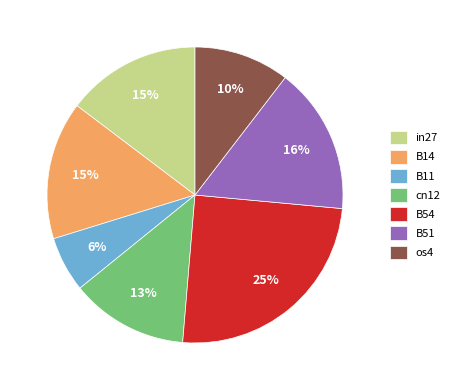

Which category has the smallest portion of the pie?

B11